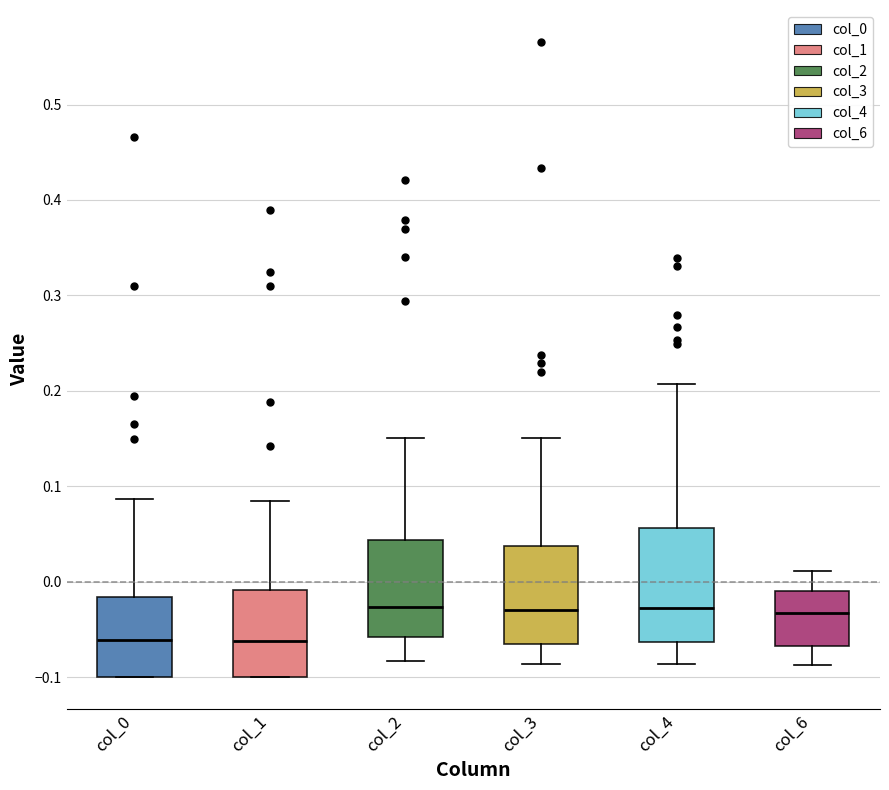

Comparing the boxes themselves (not the whiskers), which one is the tallest?

col_4